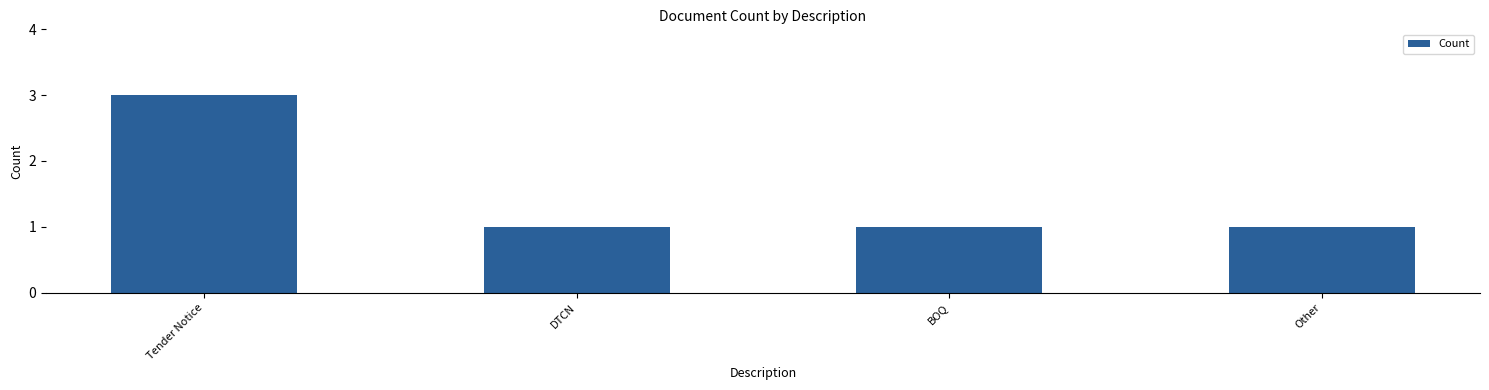

At which category does the chart reach its peak across all series?

Tender Notice